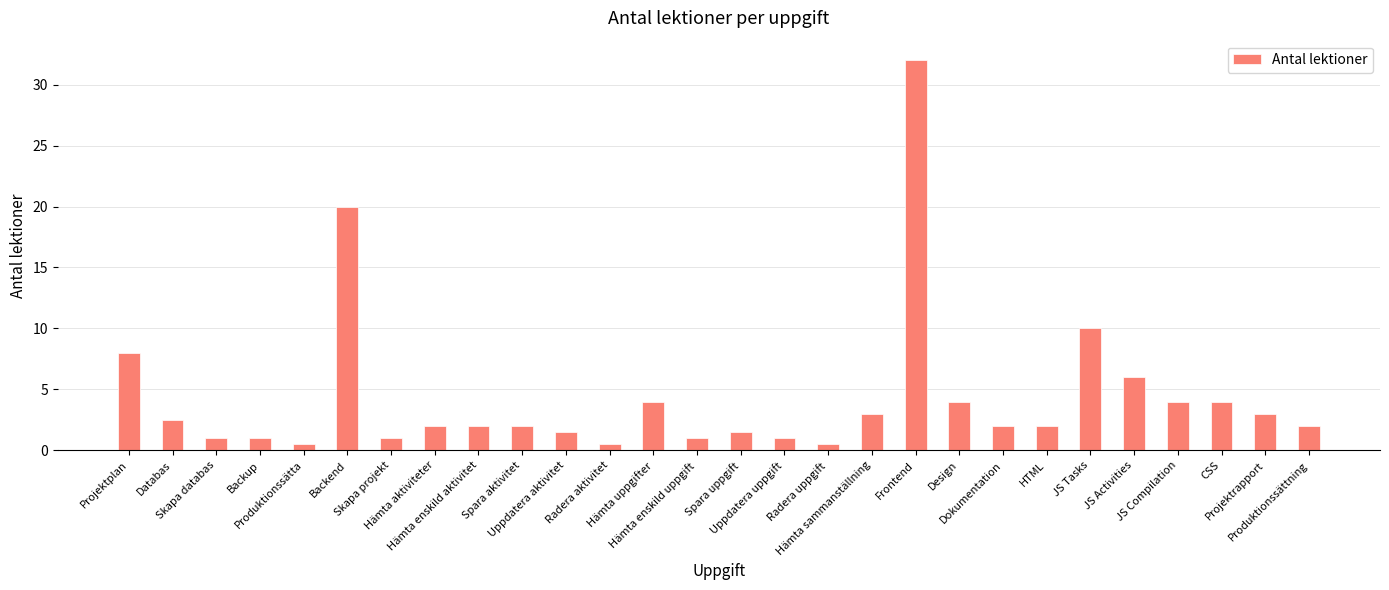

At which label is the value closest to 16?

Backend